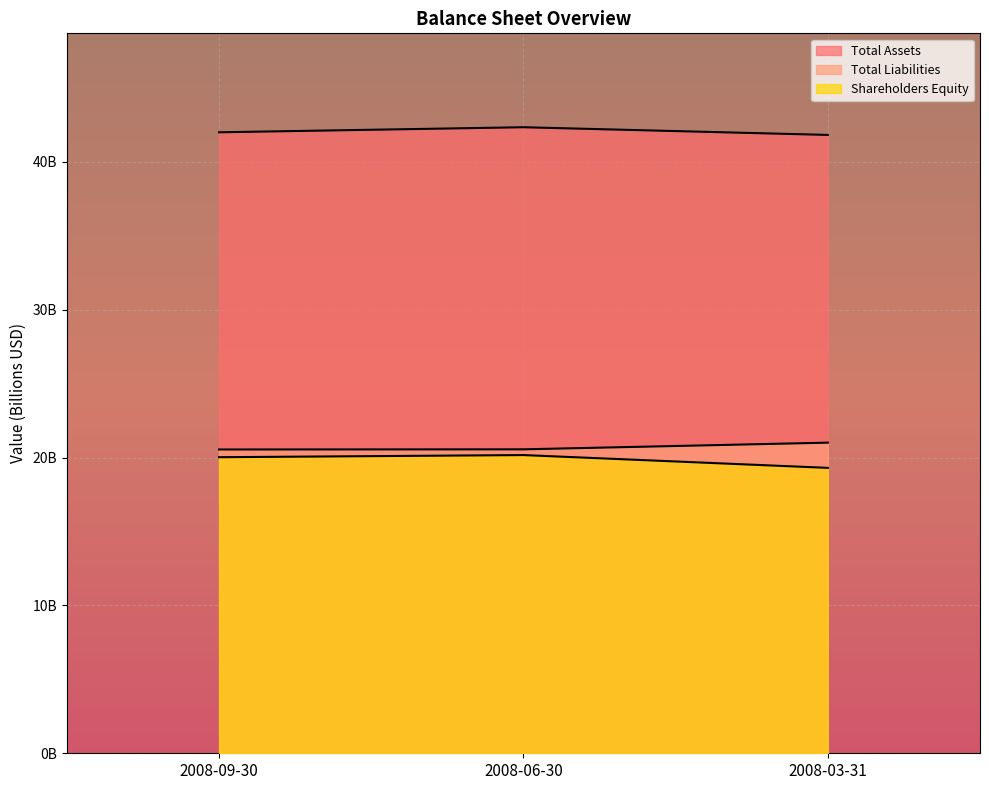

What is the difference between the Total Assets values at 2008-06-30 and 2008-09-30?

0.3